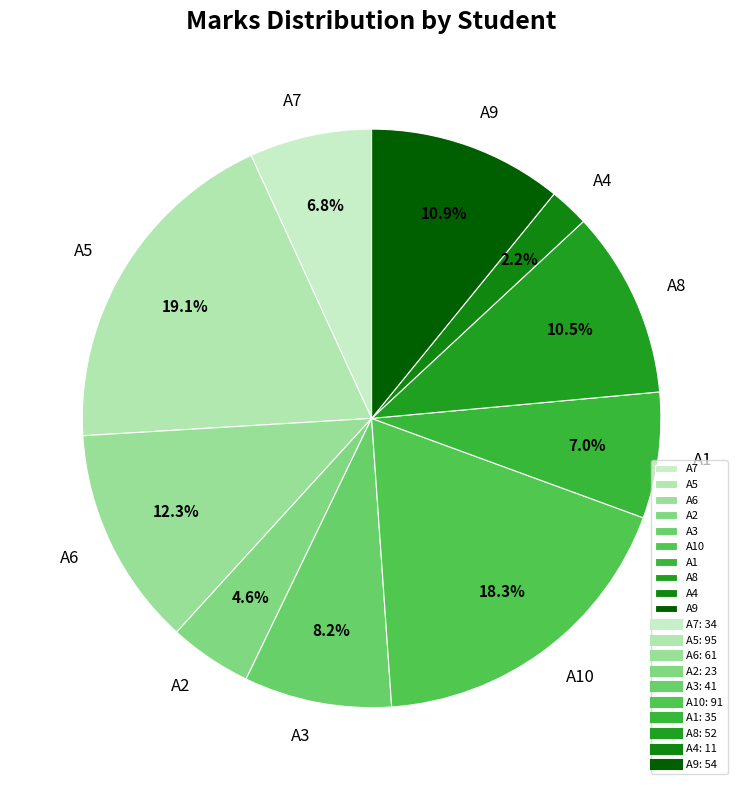

To the nearest percent, what portion does A3 represent?

8%